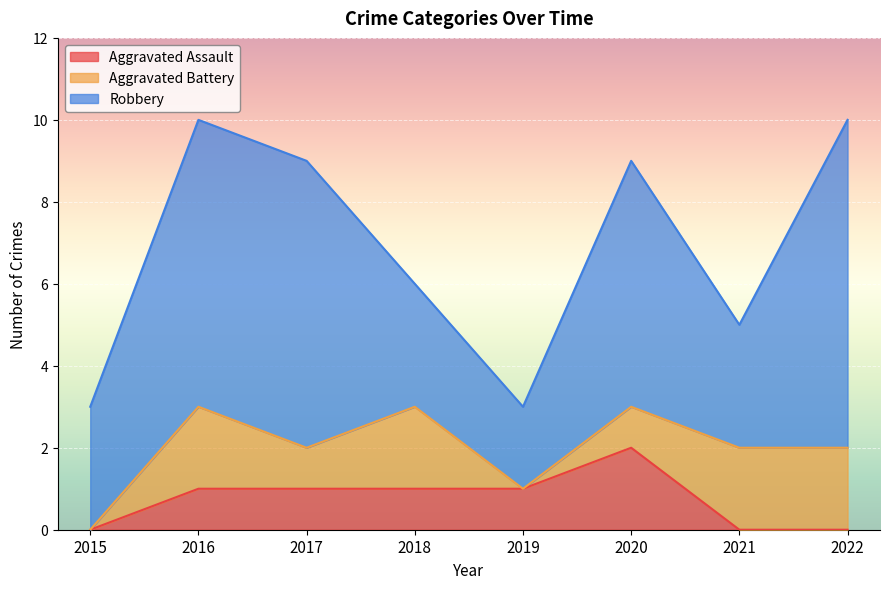

Which label corresponds to the smallest value in the chart?

2015